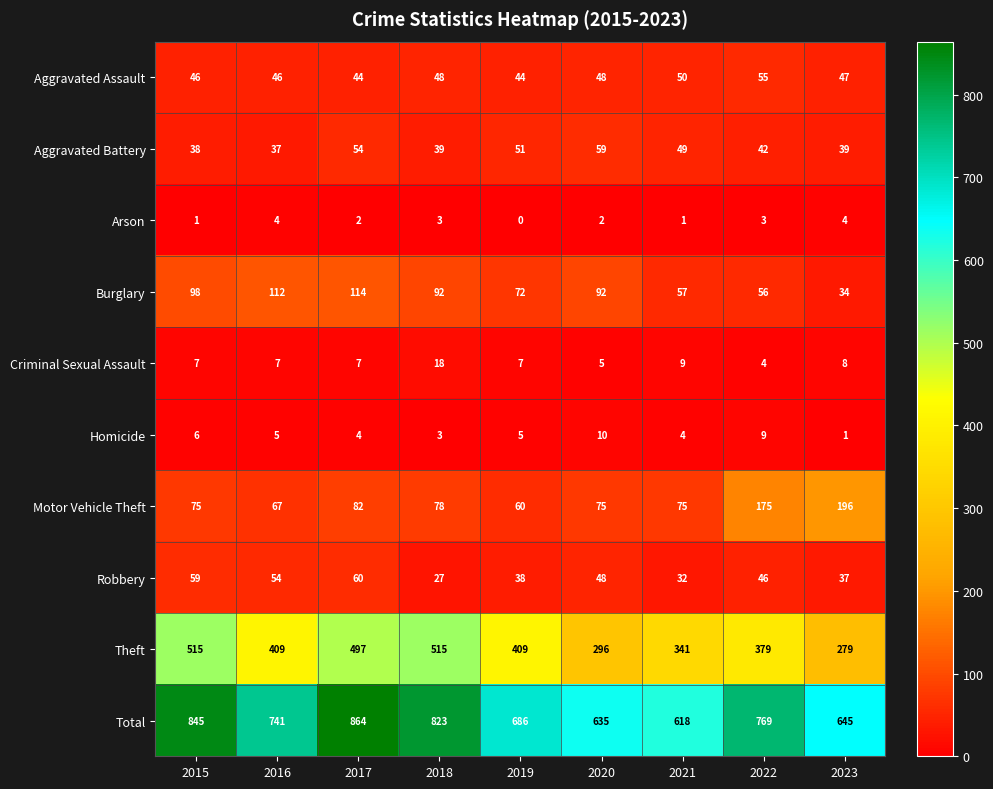

Count the Homicide values in the range 4 to 6.

5